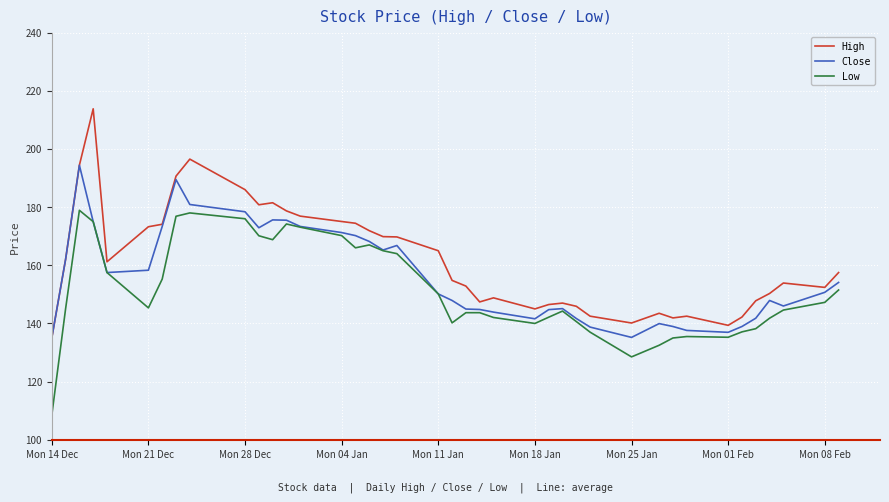

Which series has the widest spread of values?

High